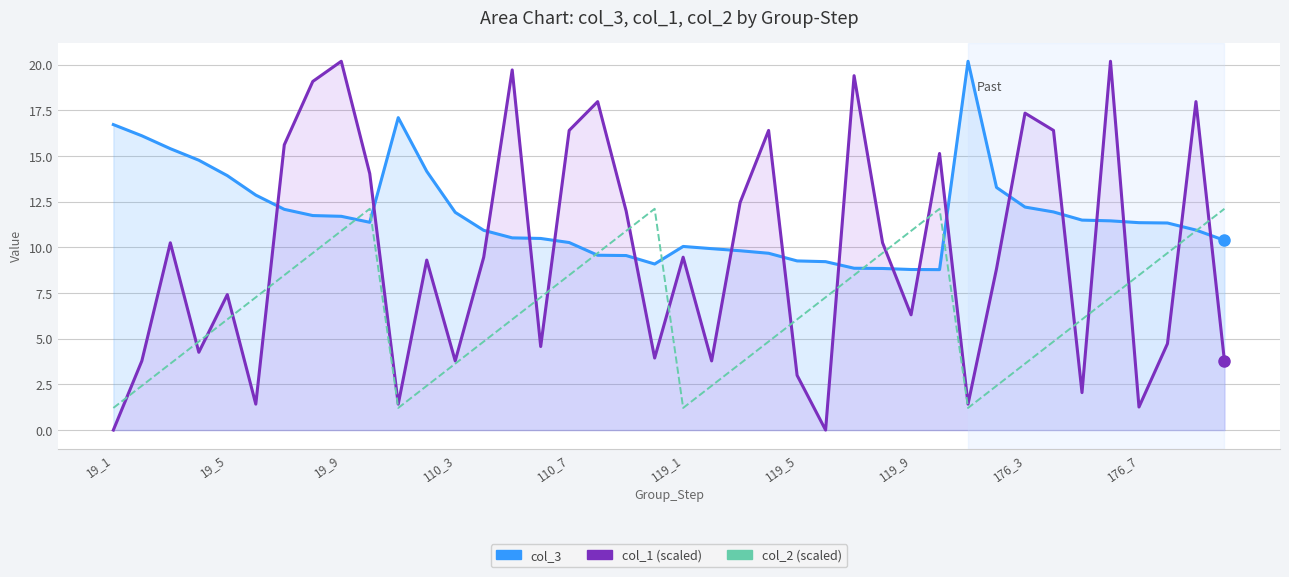

At which label does col_3 first exceed 11?

19_1